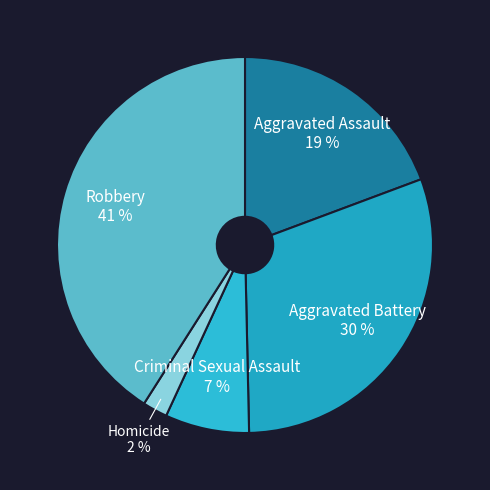

How many segments does this pie chart have?

5